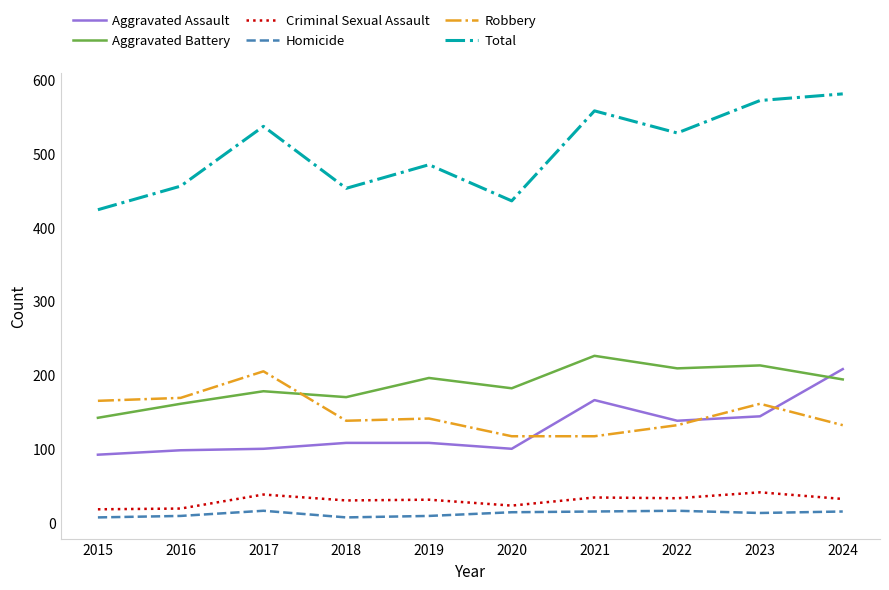

True or false: Total and Aggravated Assault cross at least once.

False